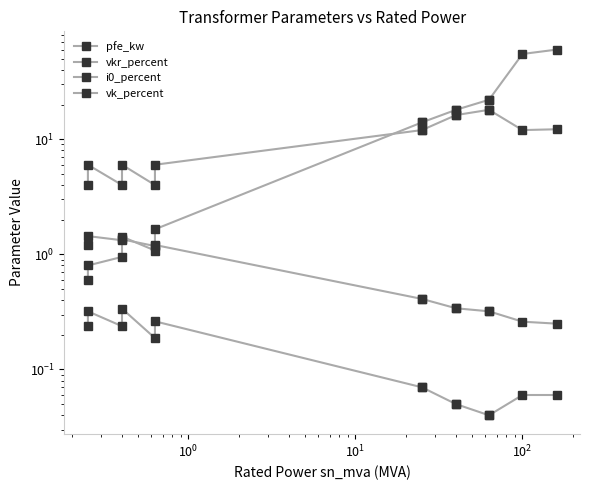

How many lines are shown in the chart?

4